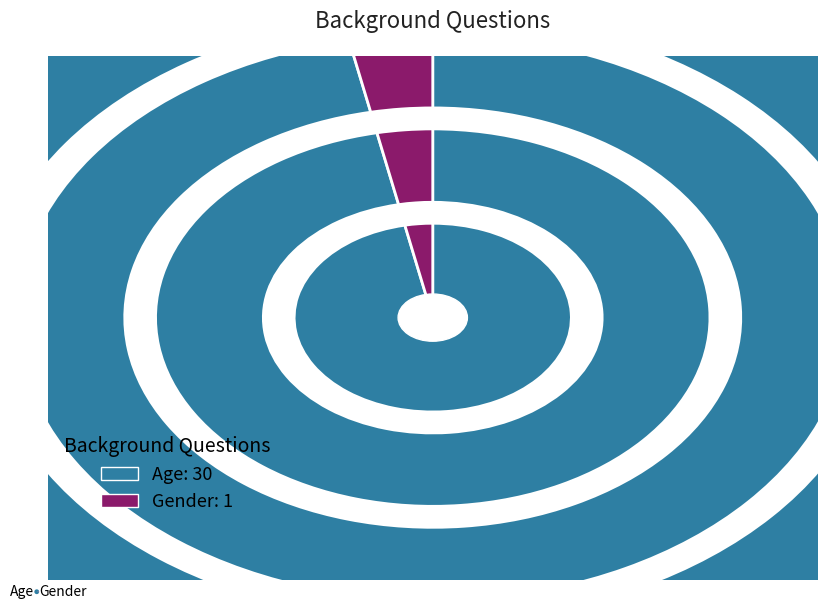

Is there any slice that represents more than half of the pie?

Yes